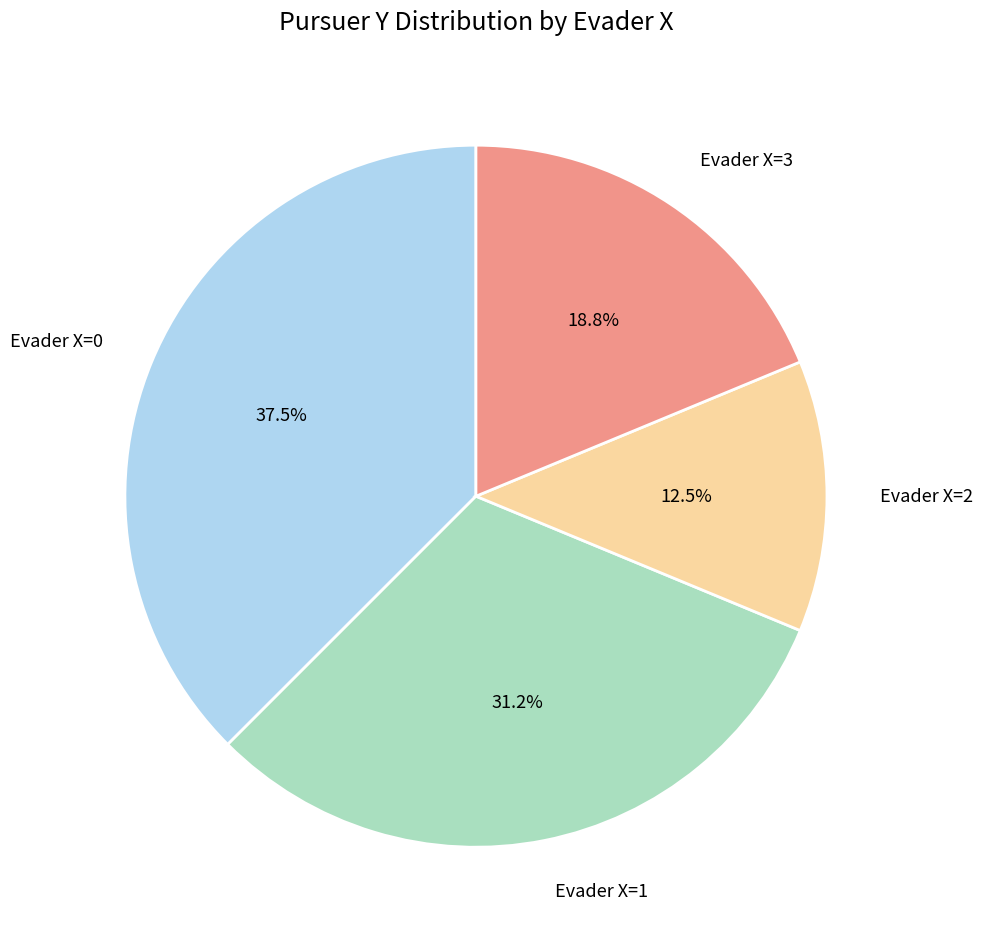

To the nearest percent, what is the combined percentage of Evader X=1 and Evader X=3?

50%